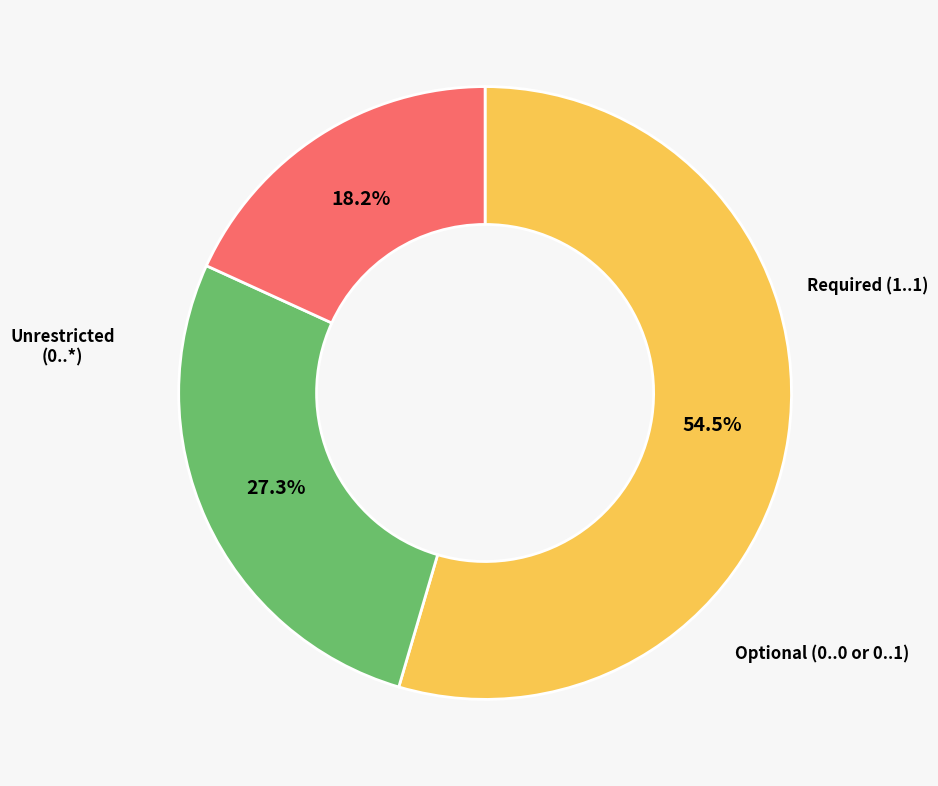

Does any single category account for the majority?

Yes